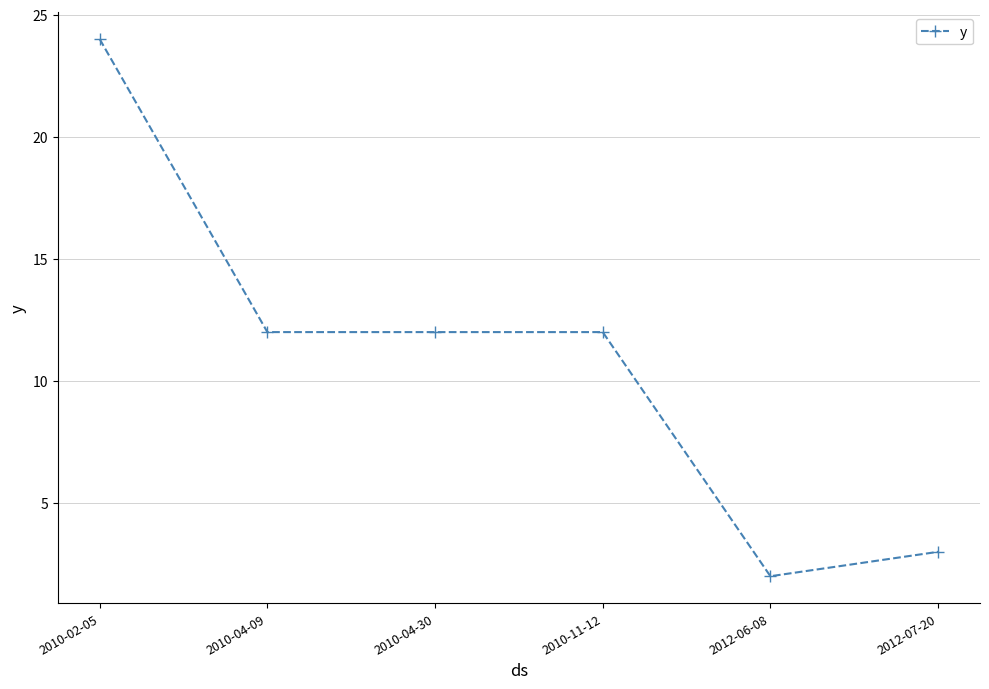

Does the chart have visible grid lines?

Yes